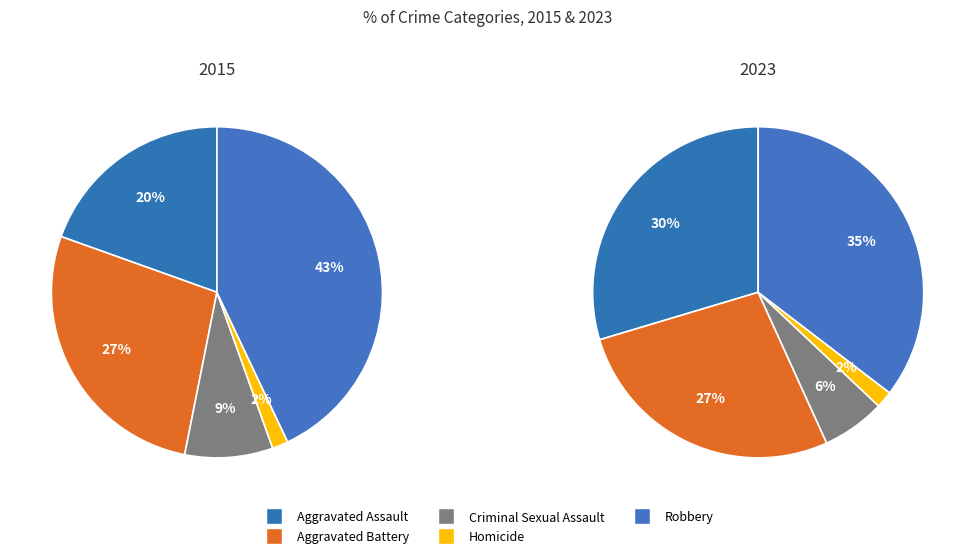

Does Criminal Sexual Assault account for over 50% of the chart?

No